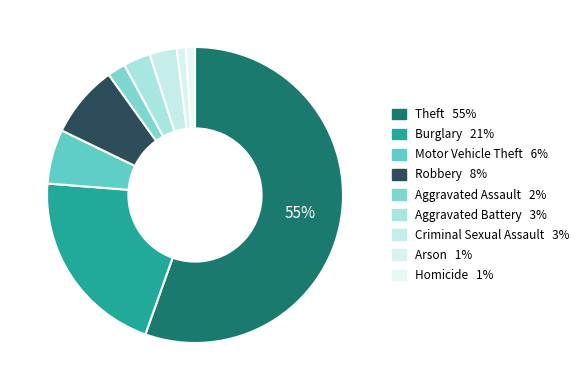

Does Theft represent more than half of the total?

Yes